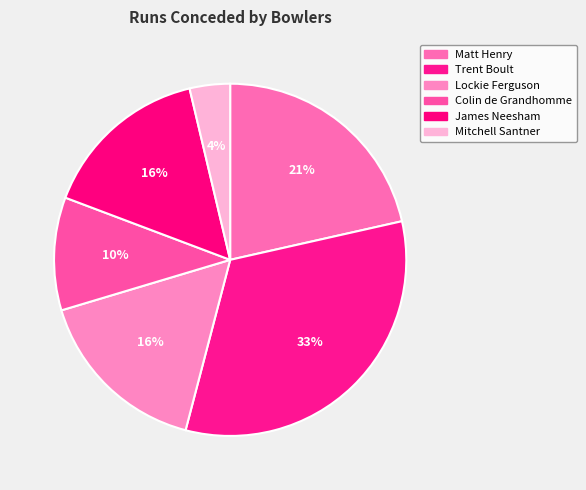

To the nearest percent, what is the average slice percentage?

17%